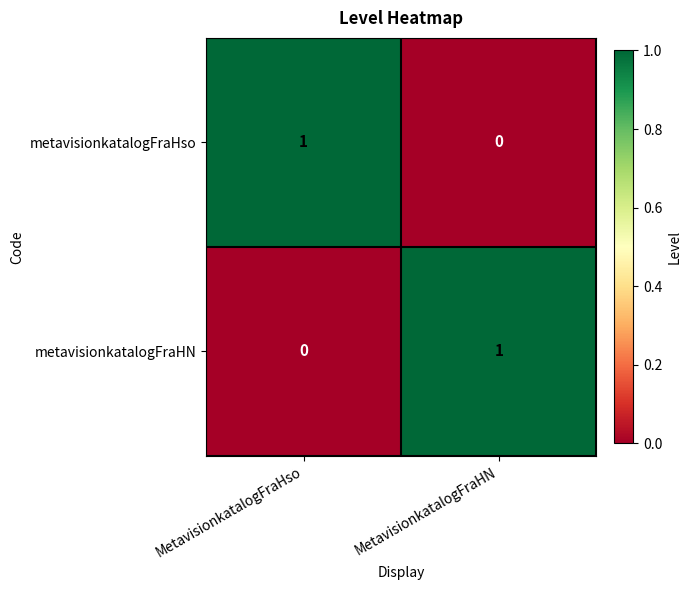

Is it true that metavisionkatalogFraHN equals 0 at MetavisionkatalogFraHso?

True